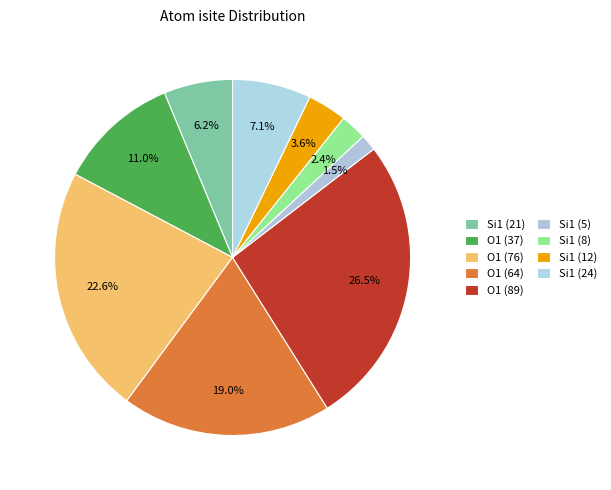

Which slice is the largest?

O1 (89)